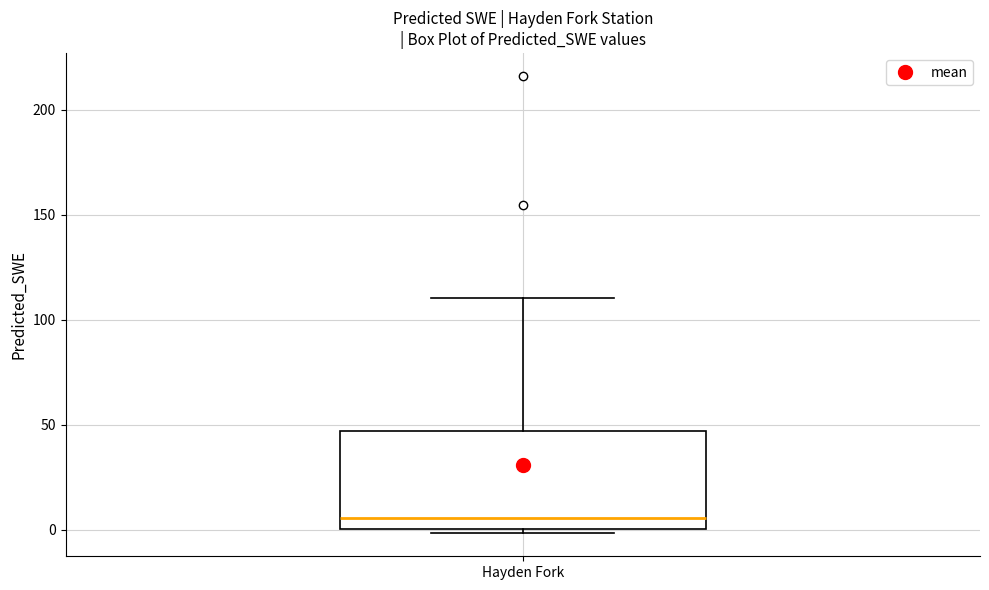

Where is the upper edge of the box for Hayden Fork on the y-axis? The values are not printed on the chart, so give them approximately, as read against the axis.

45